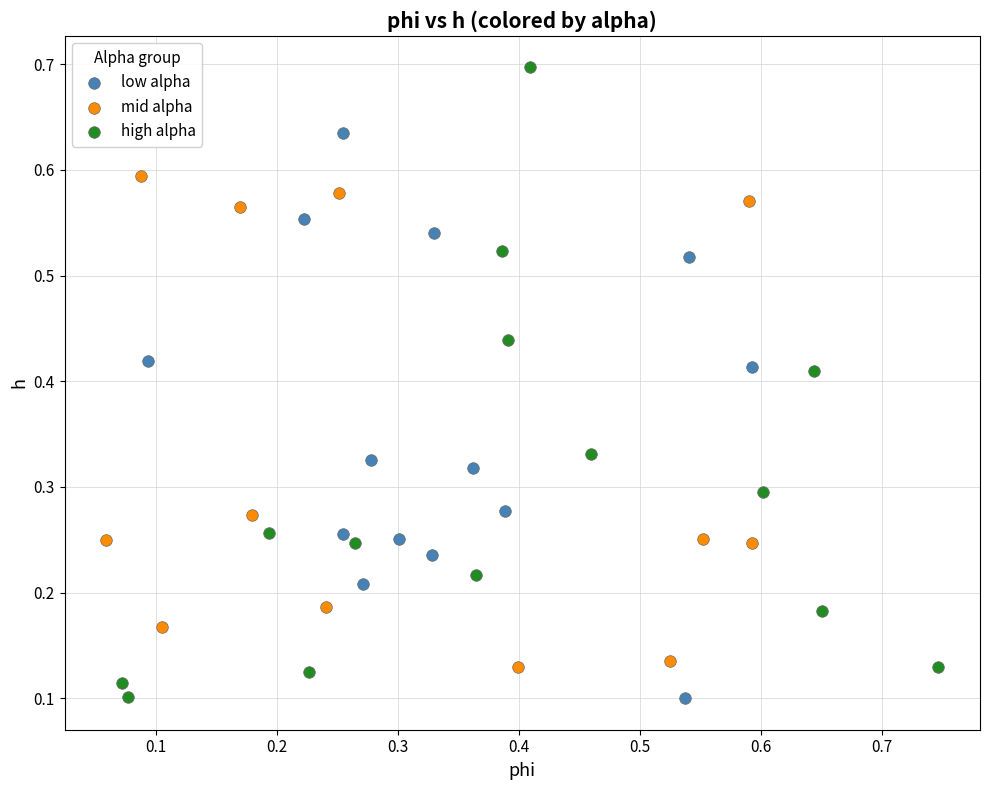

Which series reaches the maximum Y coordinate?

high alpha